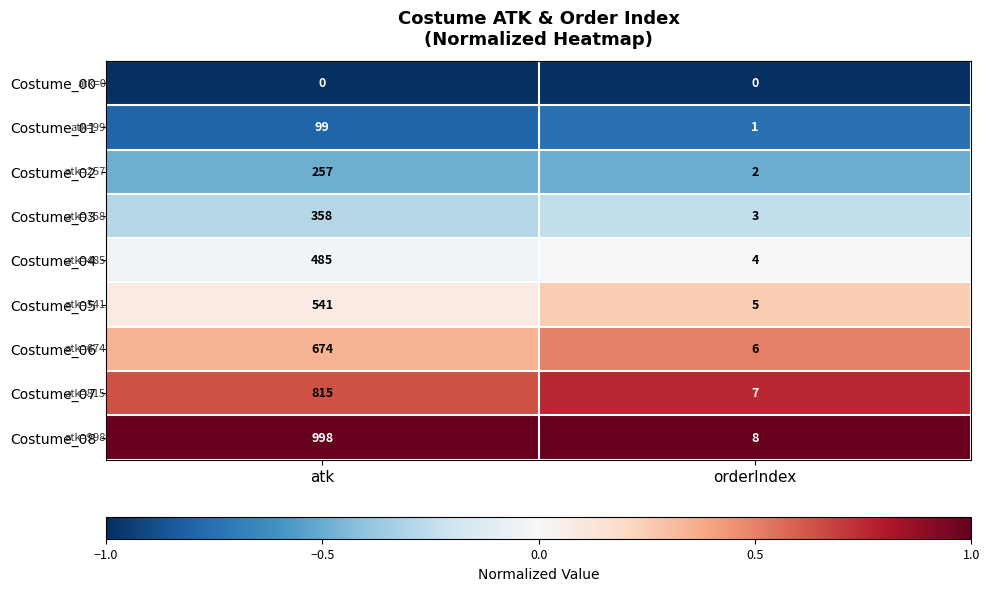

Reading right to left, list all the values displayed in this chart.

Costume_00: orderIndex=0	atk=0
Costume_01: orderIndex=1	atk=99
Costume_02: orderIndex=2	atk=257
Costume_03: orderIndex=3	atk=358
Costume_04: orderIndex=4	atk=485
Costume_05: orderIndex=5	atk=541
Costume_06: orderIndex=6	atk=674
Costume_07: orderIndex=7	atk=815
Costume_08: orderIndex=8	atk=998